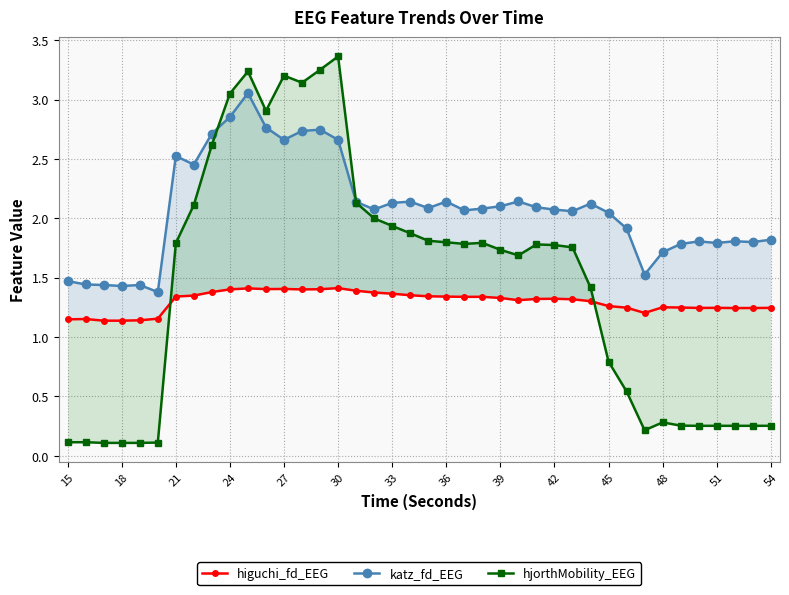

True or false: katz_fd_EEG has a value of 1.5 at 15.

True